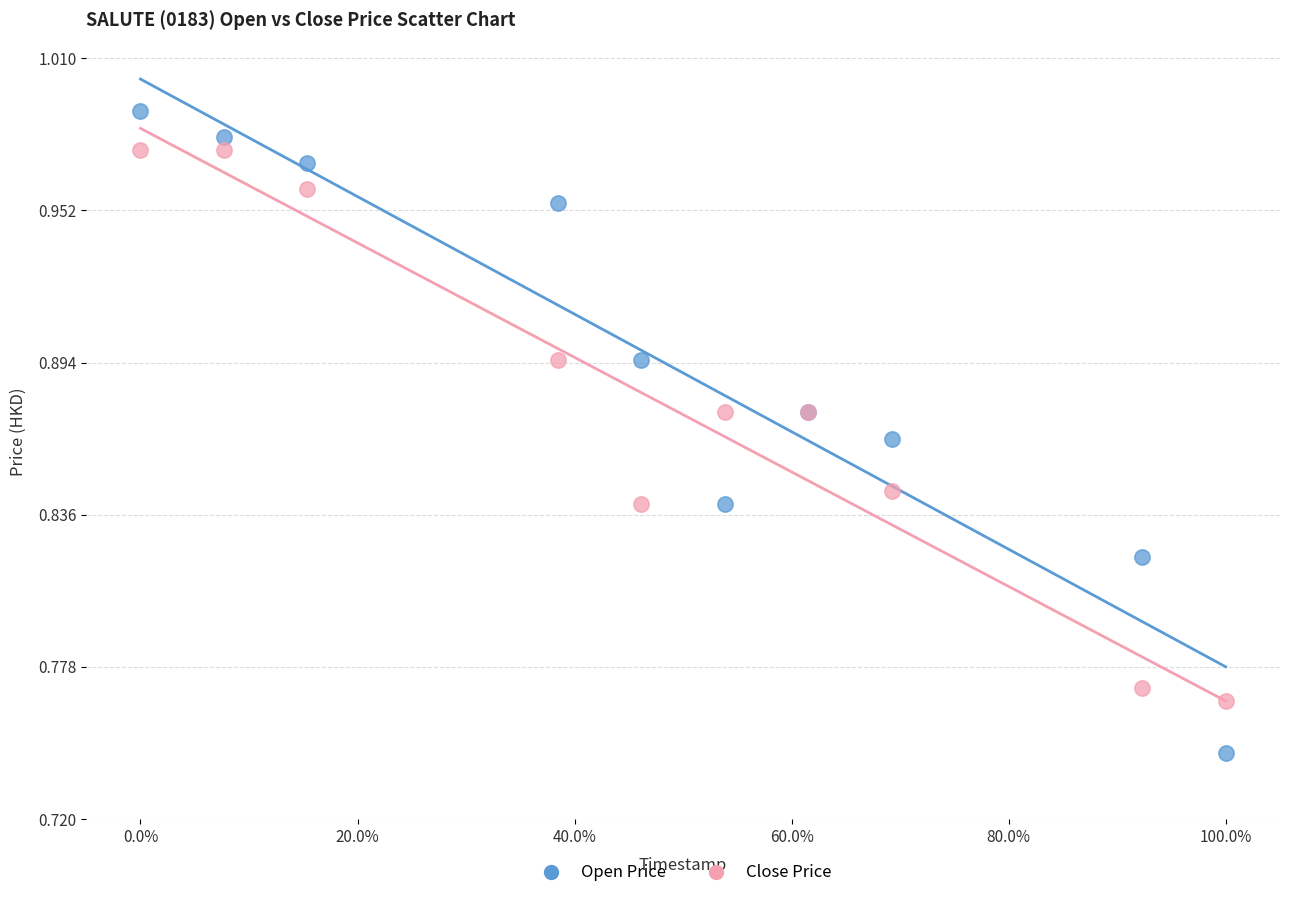

Which series reaches the maximum Y coordinate?

Open Price